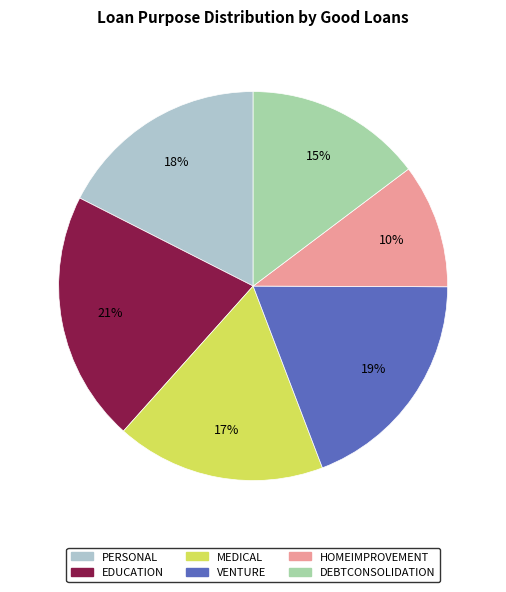

To the nearest percent, what is the combined percentage of DEBTCONSOLIDATION and VENTURE?

34%